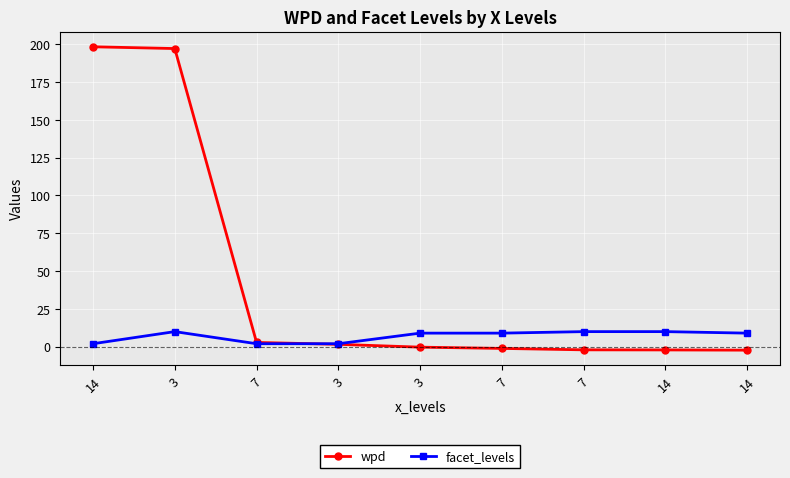

Does the chart have visible grid lines?

Yes